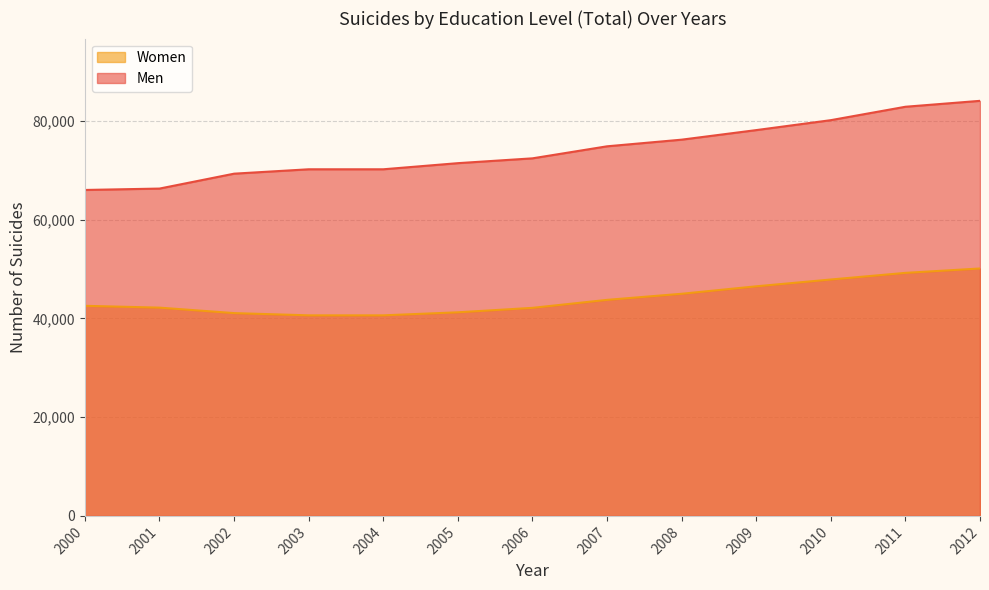

Reading left to right, what are all the values shown in this chart?

Men: 66032	66314	69332	70221	70221	71462	72438	74876	76222	78159	80173	82889	84088
Women: 42561	42192	41085	40630	40630	41246	42148	43765	45000	46512	47890	49234	50123